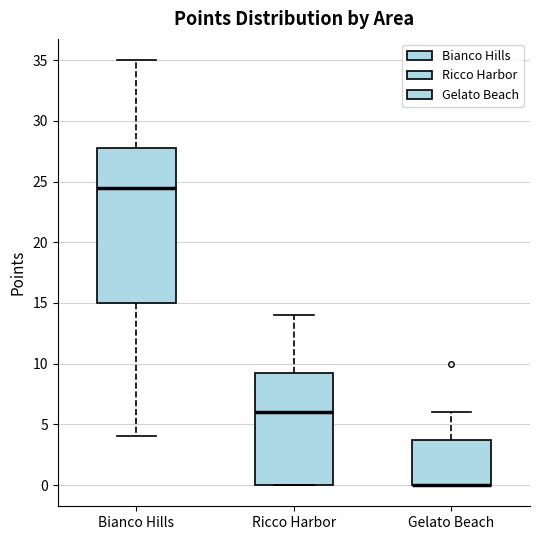

Reading left to right, transcribe this box plot: for each box, give where its median line is, the range the box spans, and where its two whiskers end, as read against the y-axis. The values are not printed on the chart, so give them approximately, as read against the axis.

Bianco Hills: median 24.5, box 15.0 to 28.0, whiskers 4.0 to 35.0
Ricco Harbor: median 6.0, box 0.0 to 9.5, whiskers 0.0 to 14.0
Gelato Beach: median 0.0 (drawn on the box's lower edge), box 0.0 to 4.0, whiskers 0.0 to 6.0